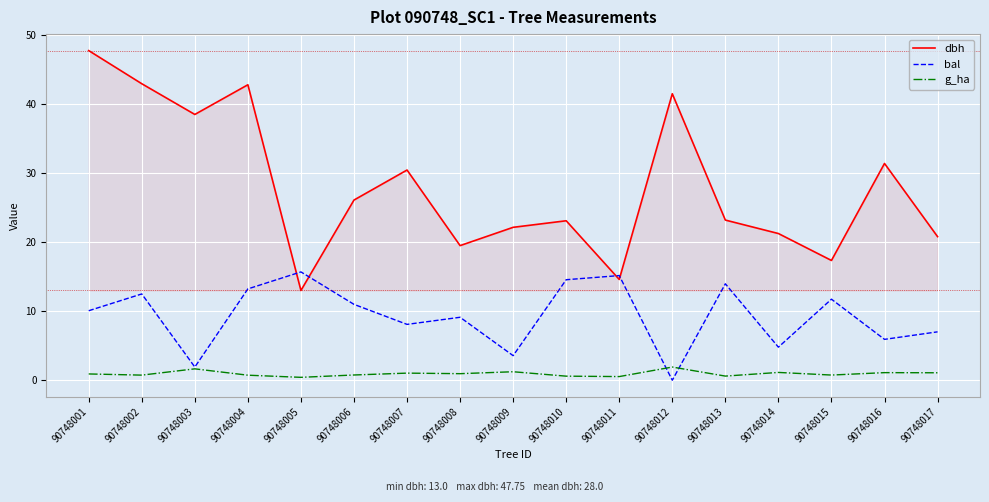

Where do dbh and bal first cross each other?

90748004 and 90748005